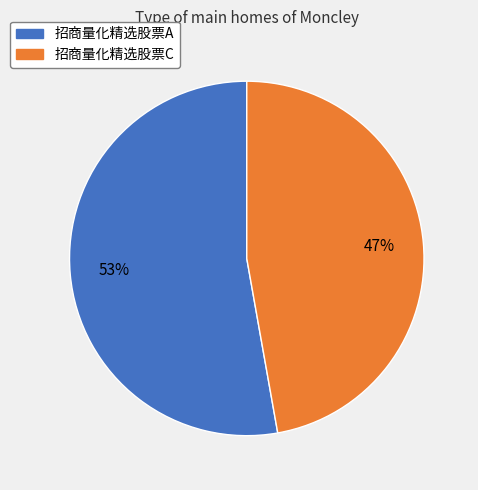

Which category has the biggest portion of the pie?

招商量化精选股票A